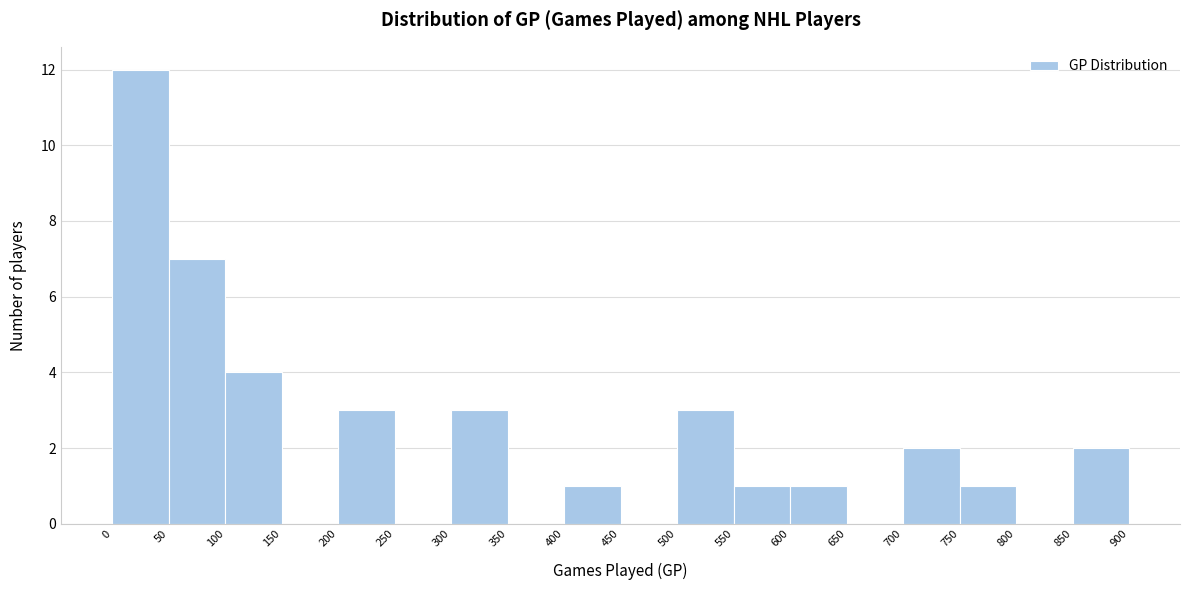

Over which range of the x-axis is the bar tallest?

0 to 50